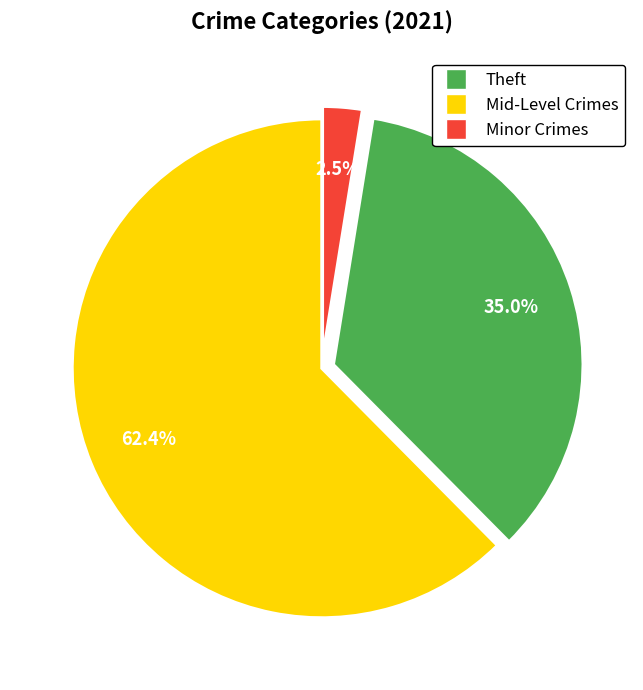

What percentage is the Theft slice, to the nearest percent?

62%